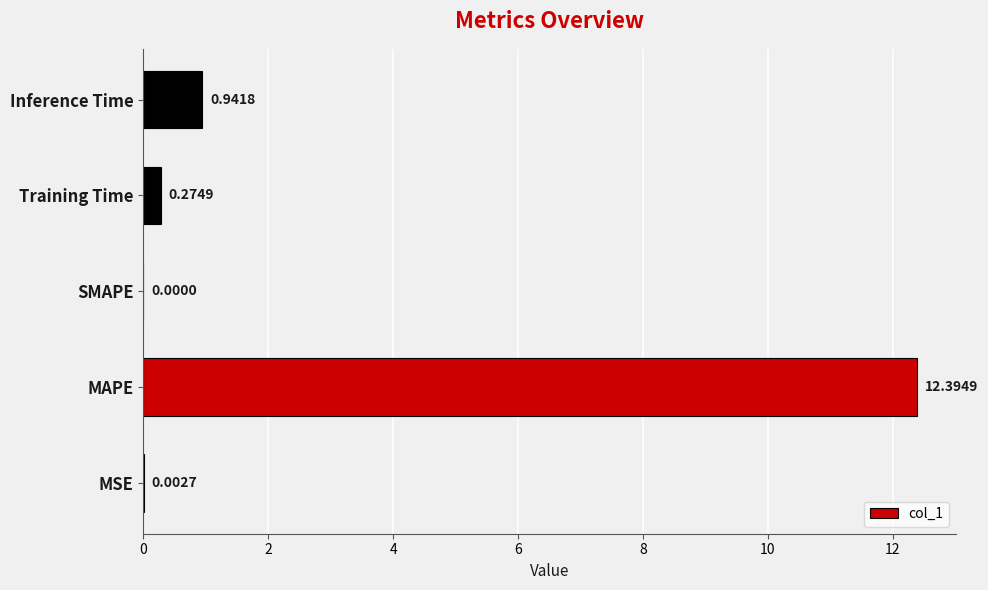

Between Inference Time and Training Time, which is larger?

Inference Time